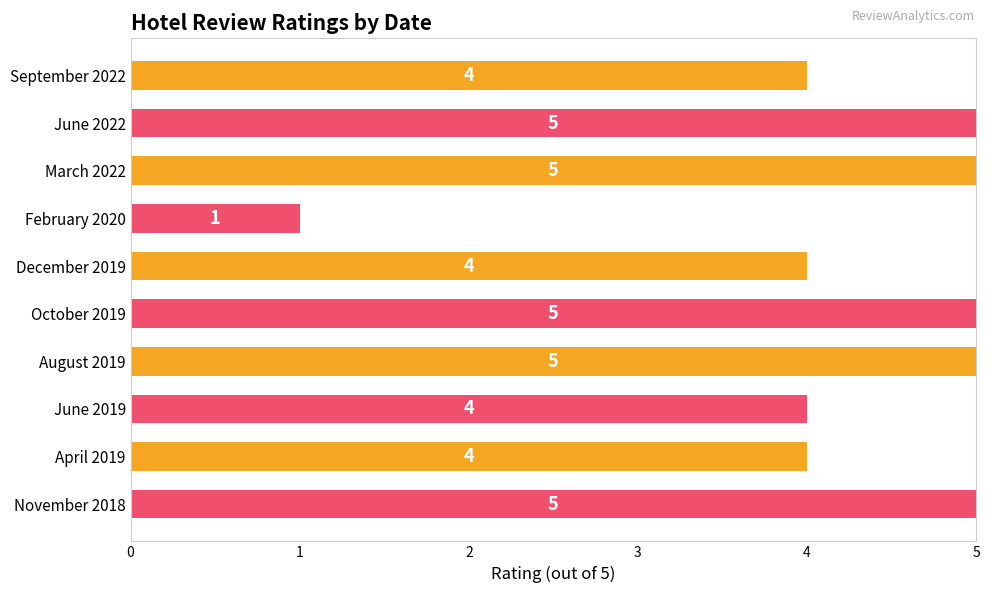

Between June 2019 and August 2019, which is larger?

August 2019